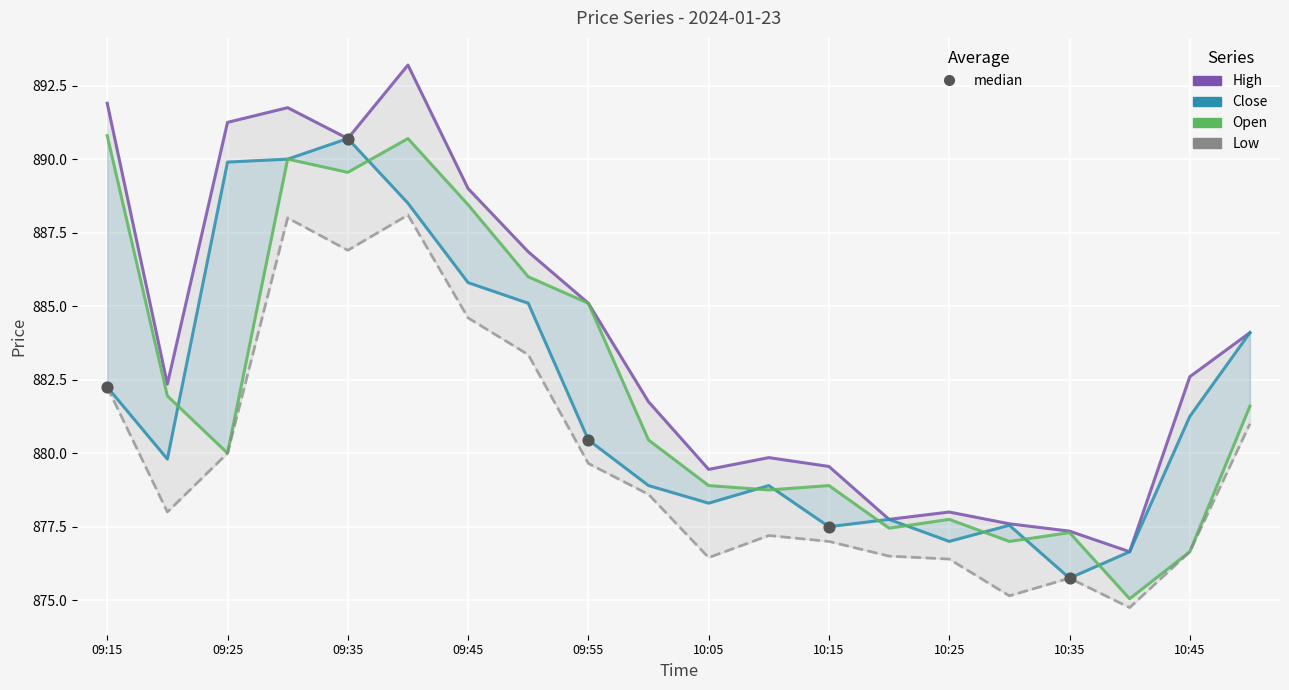

At how many categories does at least one series exceed 880?

12